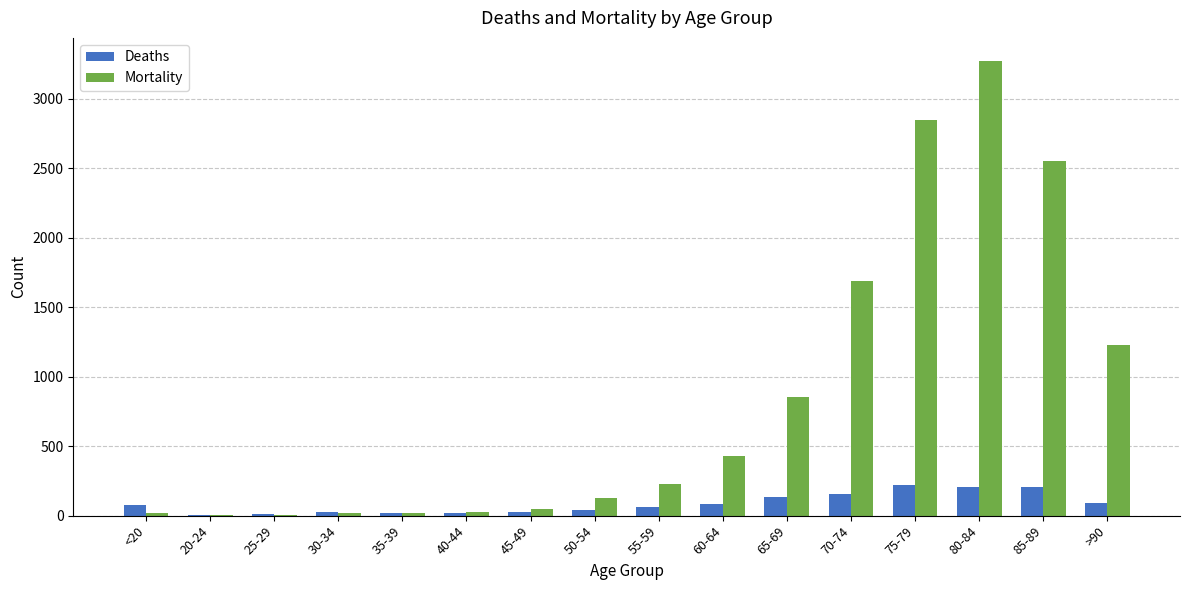

What is the maximum value for Deaths?

220